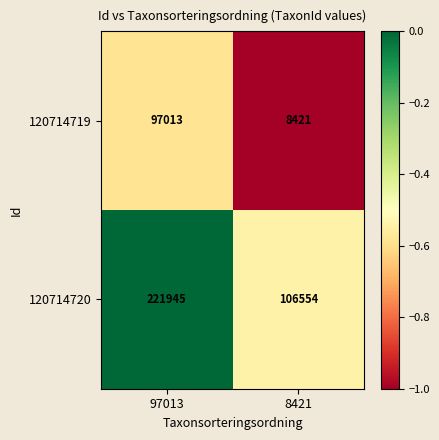

Between 97013 and 8421, which series saw the biggest shift?

120714720